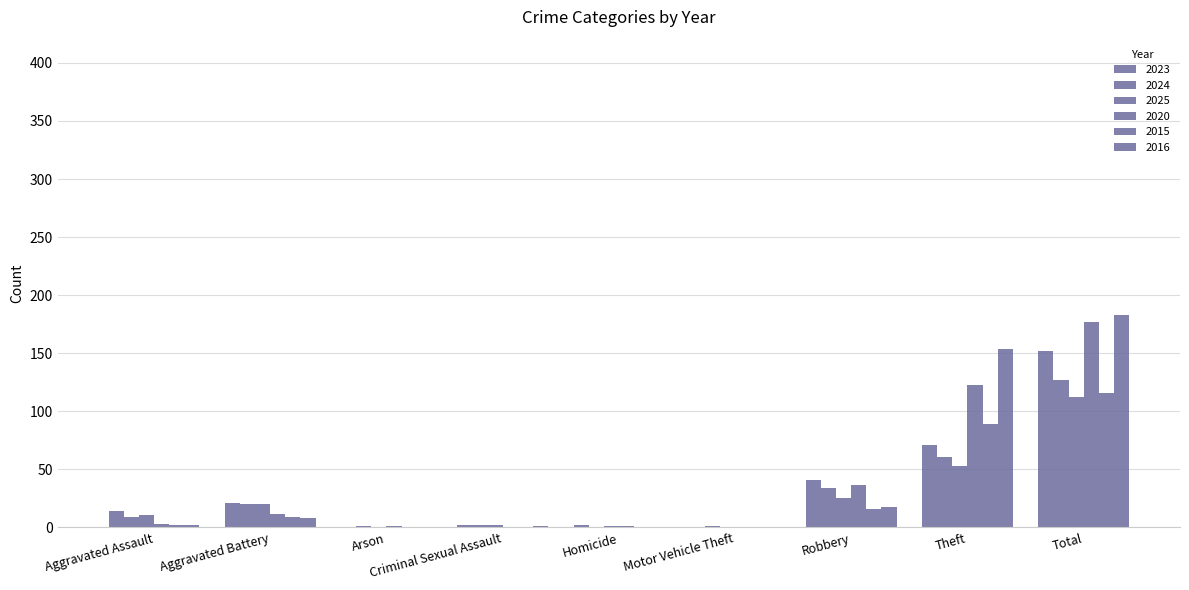

The value of 2015 at Total is 161. True or false?

False